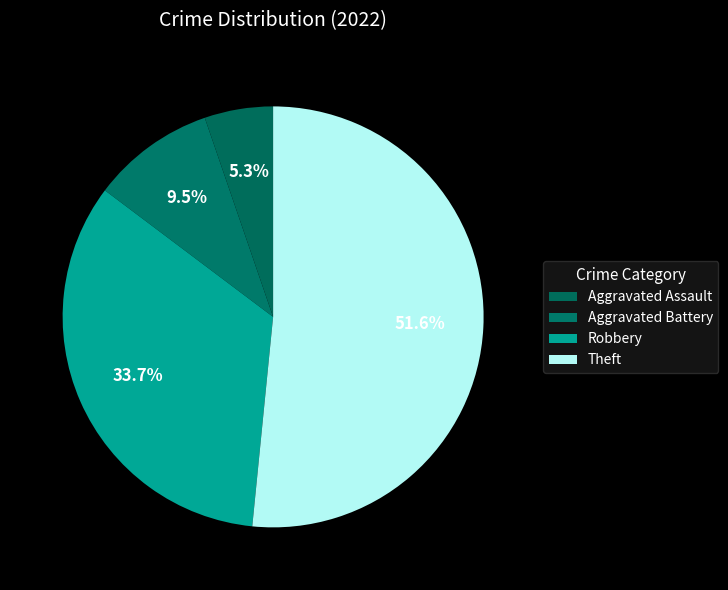

Approximately how many times larger is the value at Robbery compared to Theft?

0.7